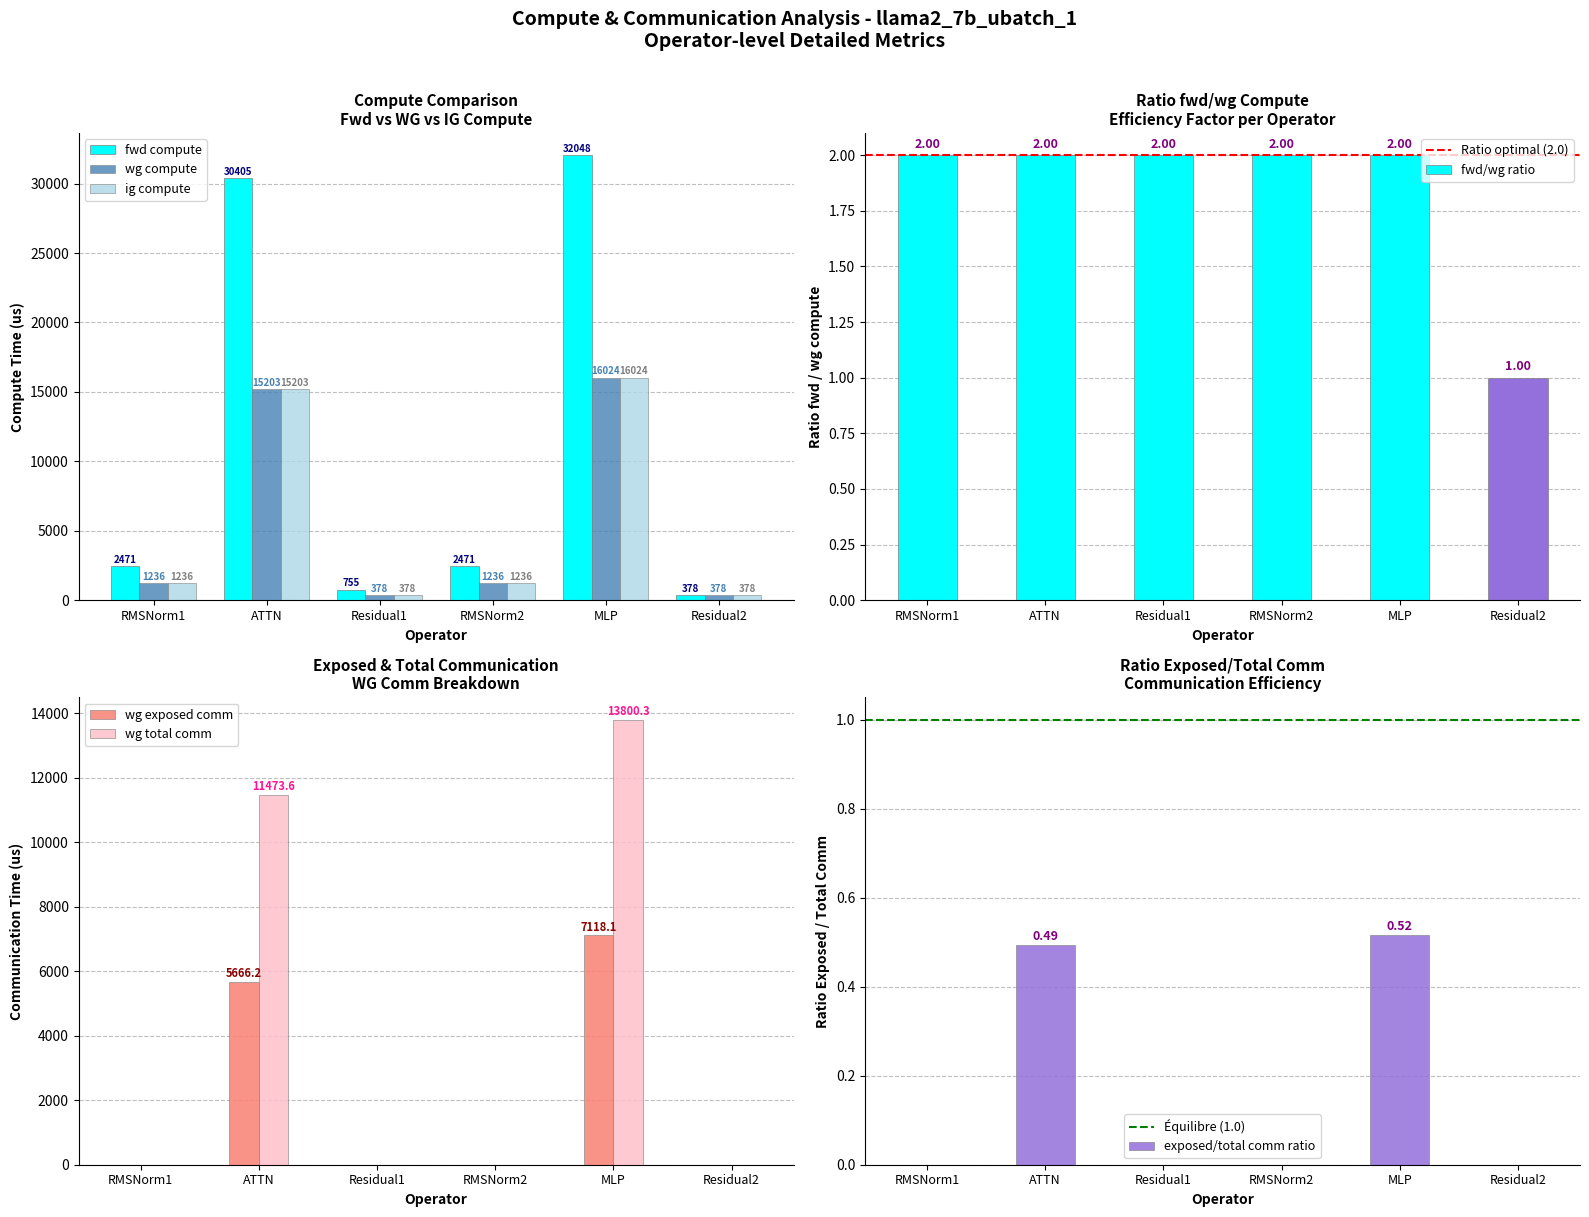

The wg exposed comm series shows 7118.1 at MLP. True or false?

True